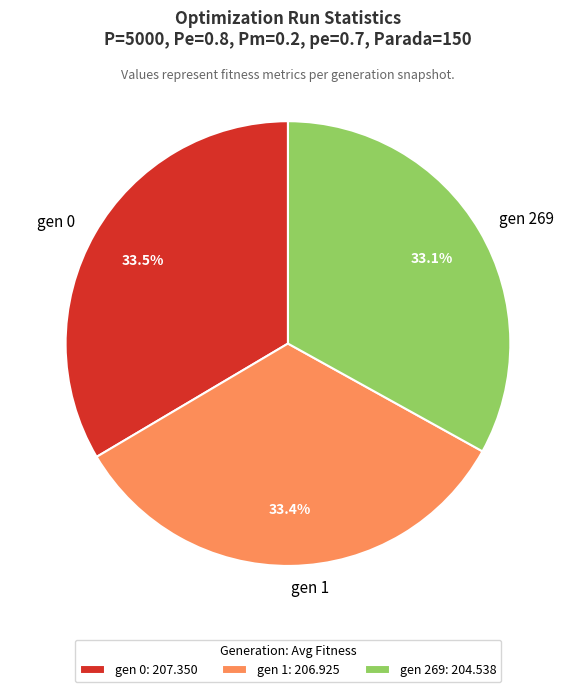

Do gen 0 and gen 1 together represent more than half of the pie?

Yes